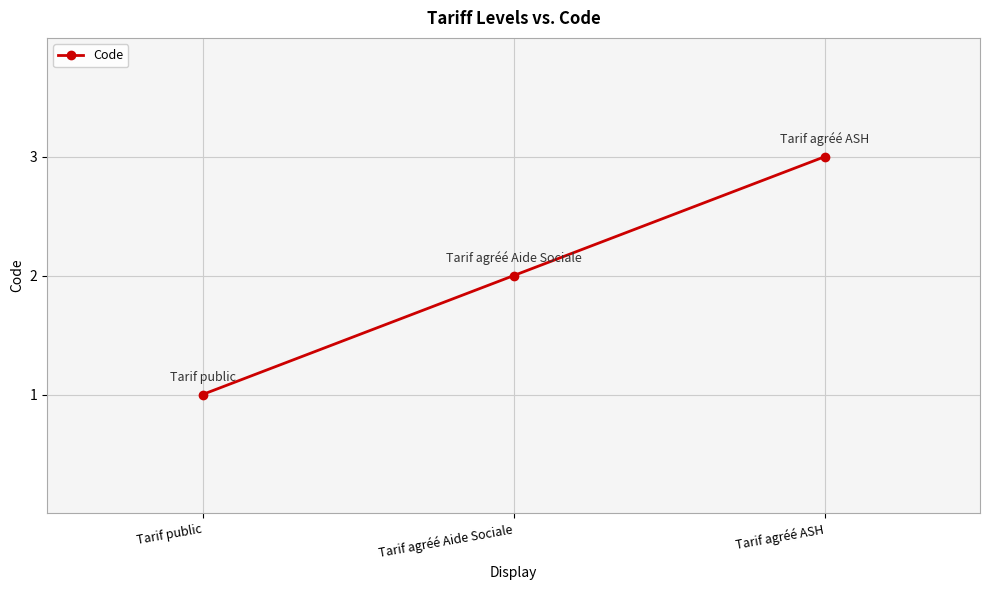

True or false: the data shows 3 at Tarif agréé Aide Sociale.

False